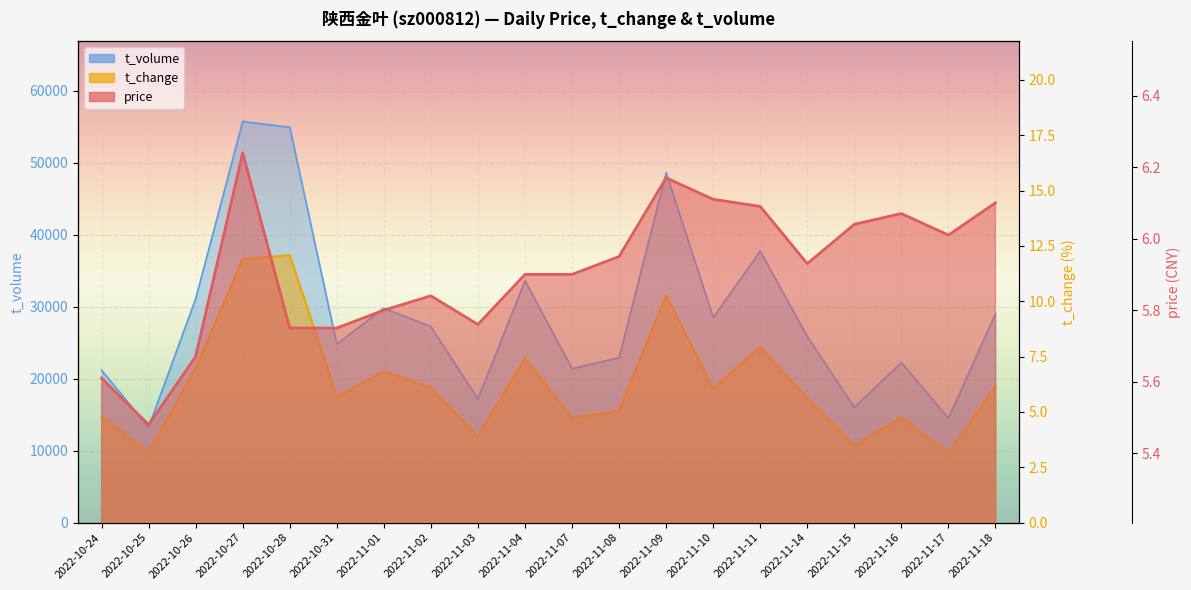

How many interior local peaks does the t_change series have?

6